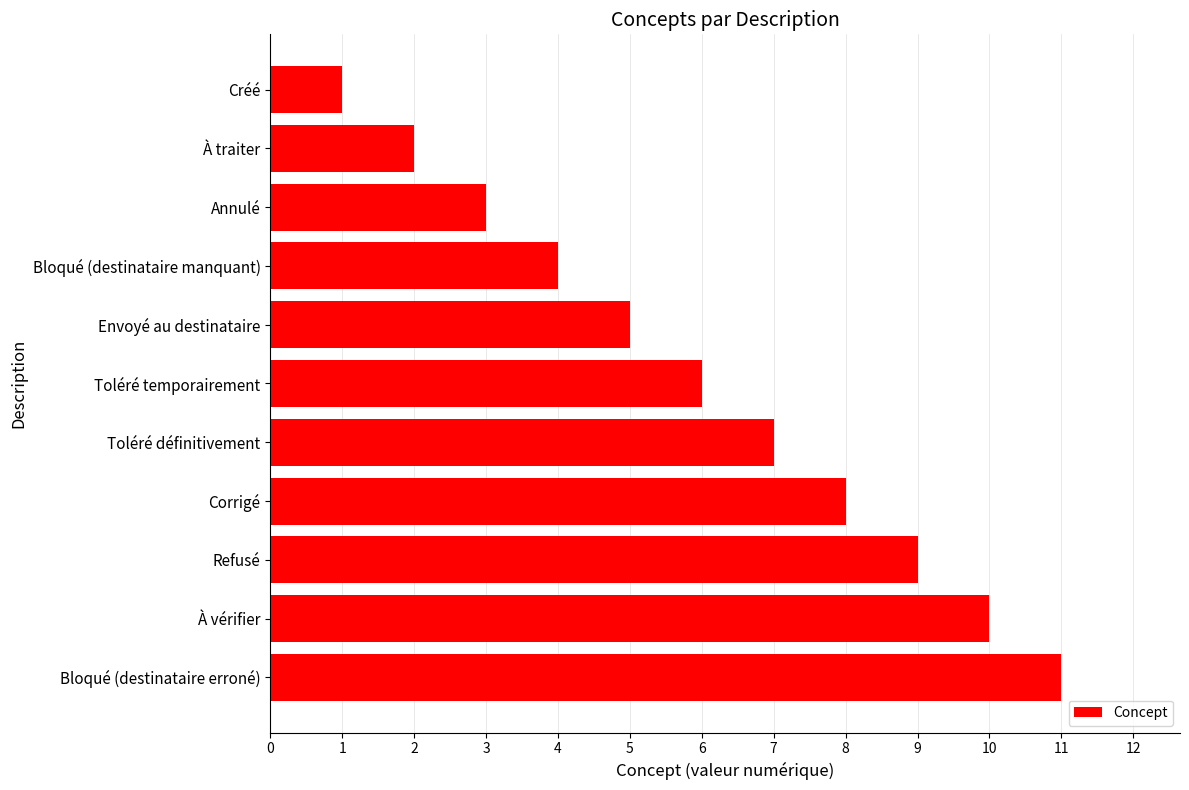

How many values are between 3 and 9?

7